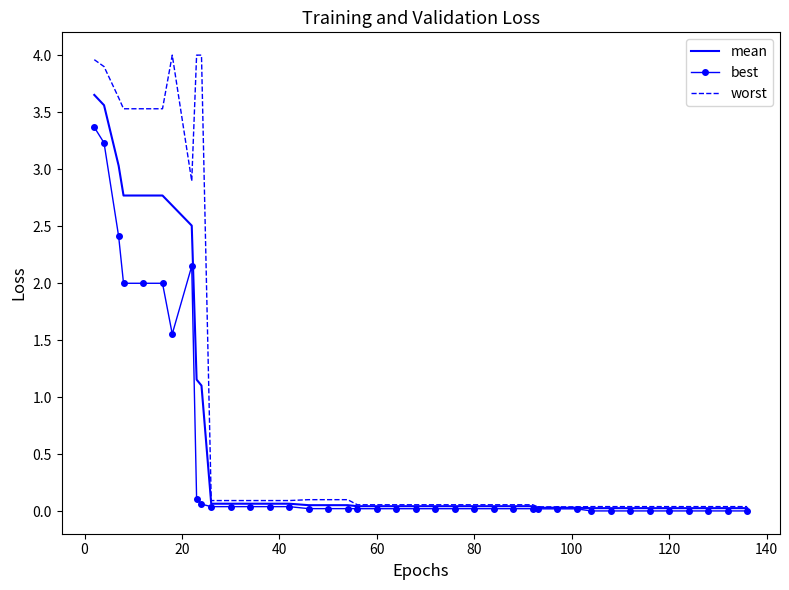

List the series in order of their peak value, lowest first.

best, mean, worst